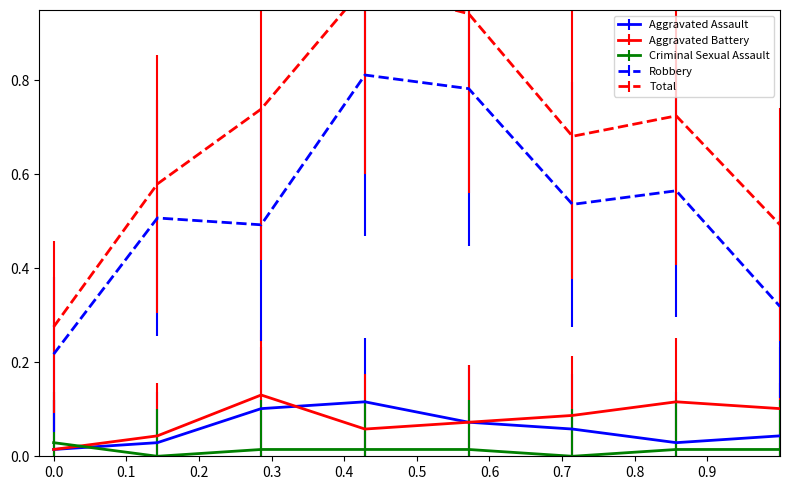

After their last crossing, which series has the higher values: Aggravated Assault or Criminal Sexual Assault?

Aggravated Assault